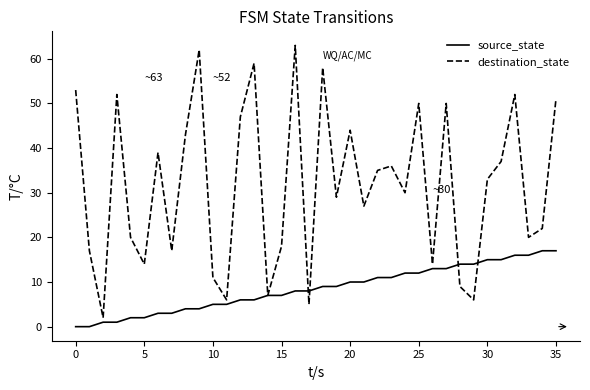

Does the chart display data point markers on the line(s)?

No